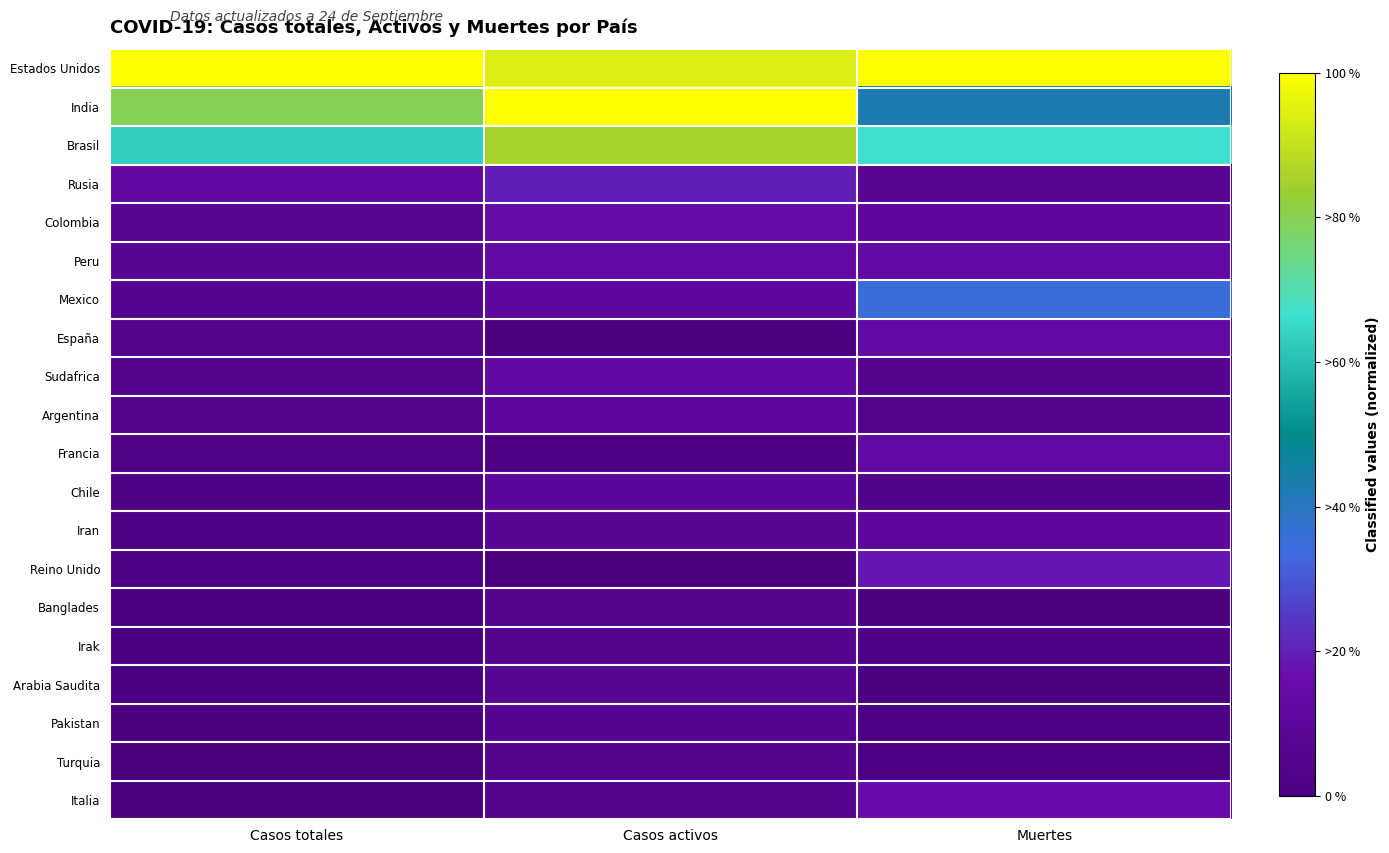

Rank the series by their maximum value, from lowest to highest.

Banglades, Irak, Turquia, Pakistan, Arabia Saudita, Chile, Iran, Argentina, Sudafrica, España, Francia, Peru, Colombia, Italia, Reino Unido, Rusia, Mexico, Brasil, Estados Unidos, India